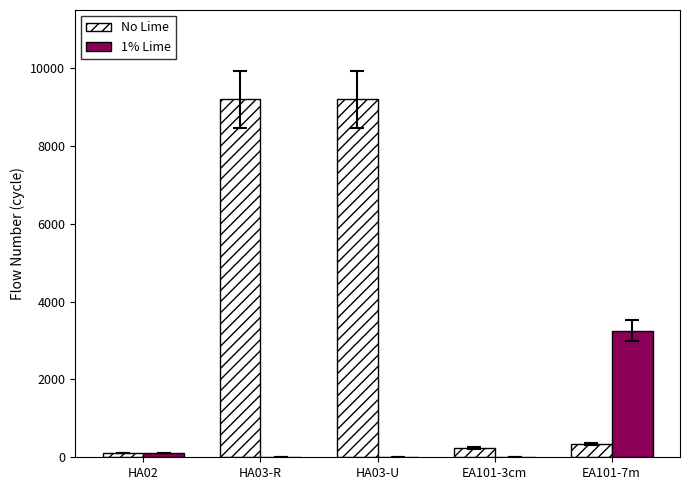

The value of 1% Lime at EA101-7m is 3253. True or false?

True